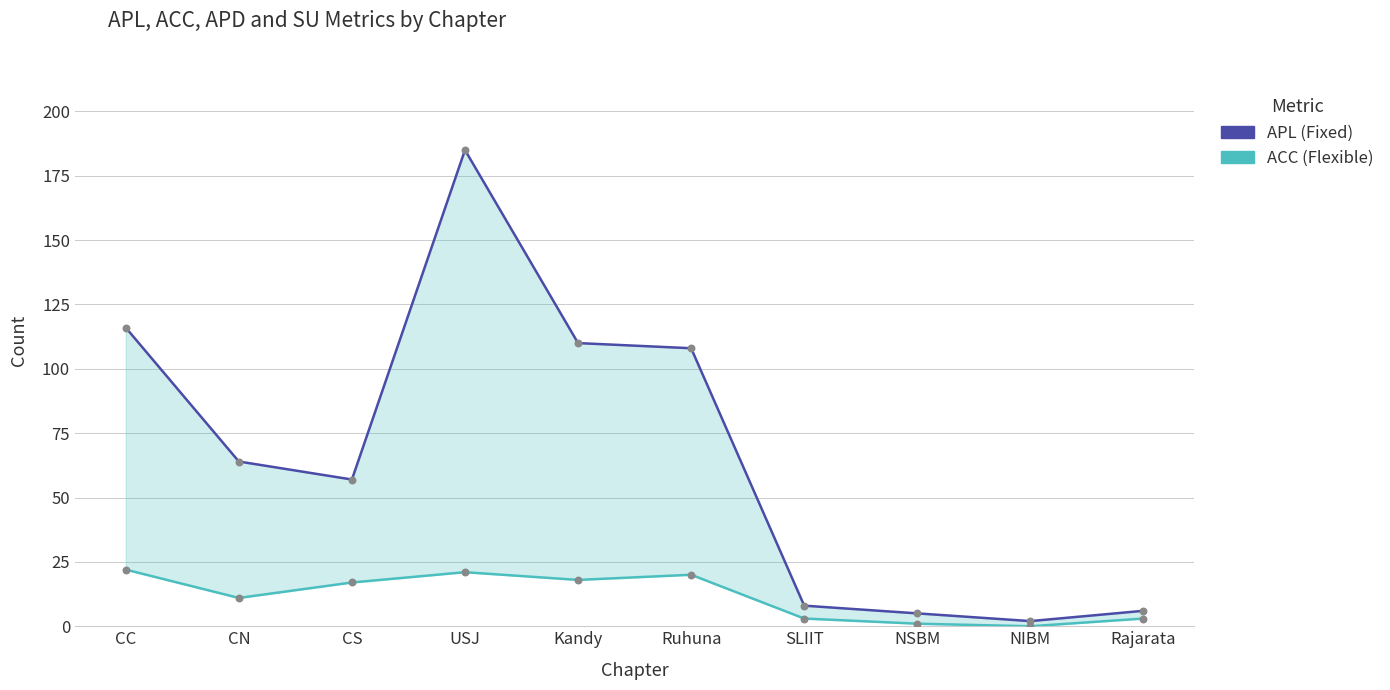

Which series reaches the maximum Y coordinate?

APL (Fixed)